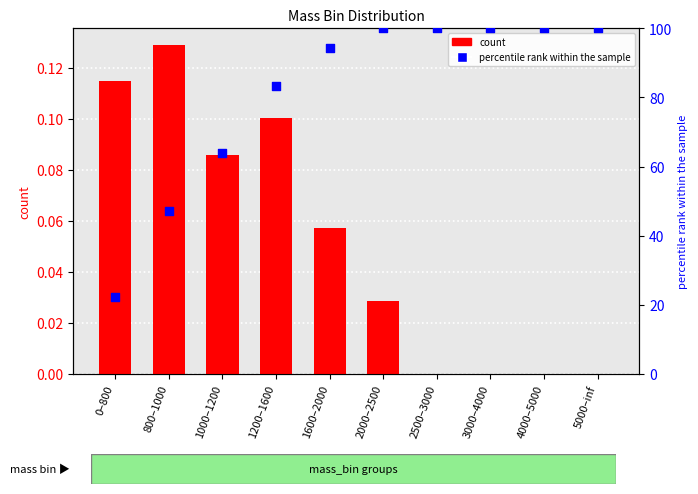

Which series has the largest Y range (max minus min)?

percentile rank within the sample